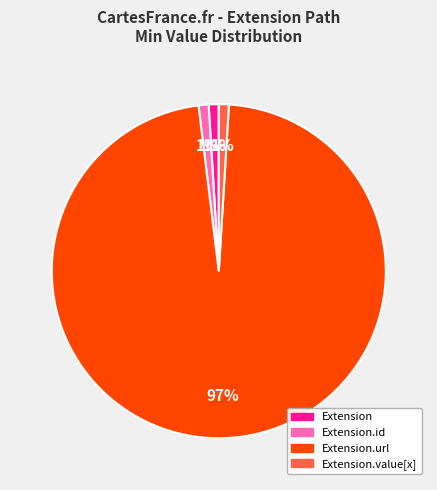

Count the number of slices in the pie.

4